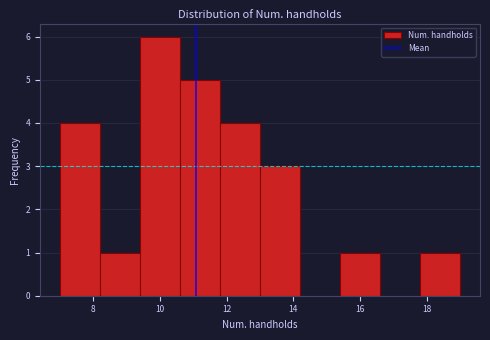

What is the height of the bar covering 10.6 to 11.8 on the x-axis? The values are not printed on the chart, so give them approximately, as read against the axis.

5